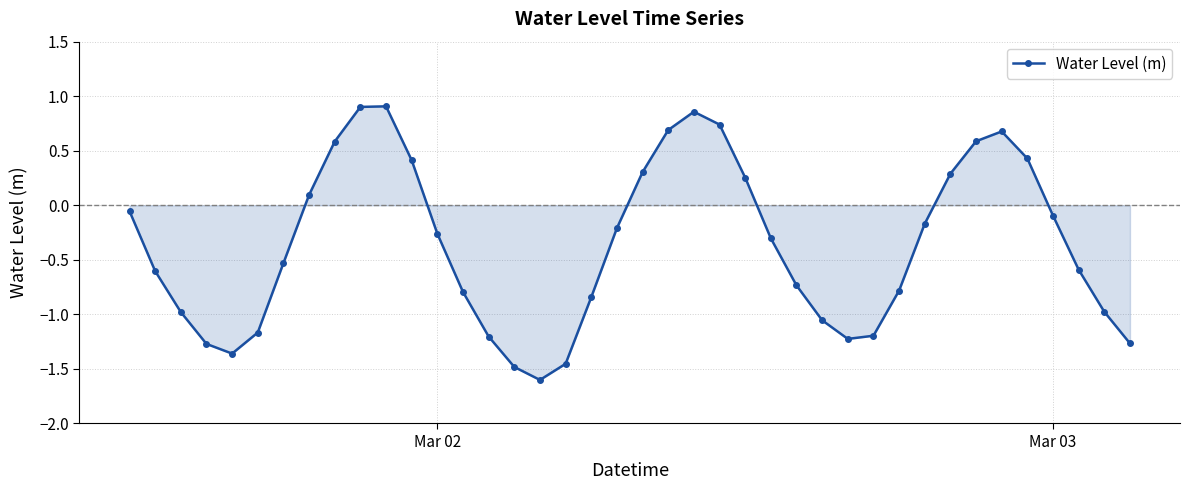

What is the smallest value displayed?

-1.6